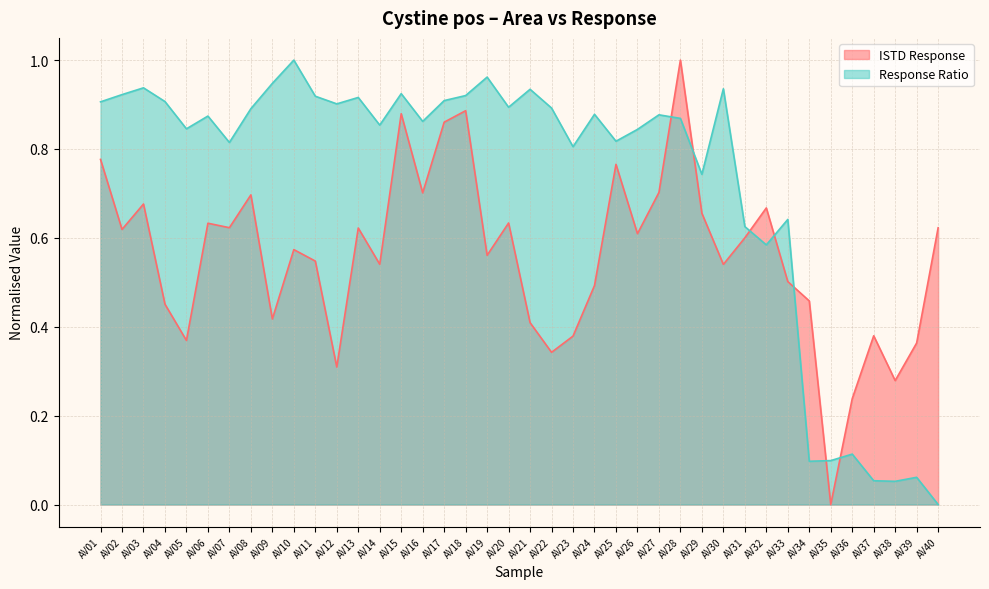

At which category is the sum across all series the highest?

AV28